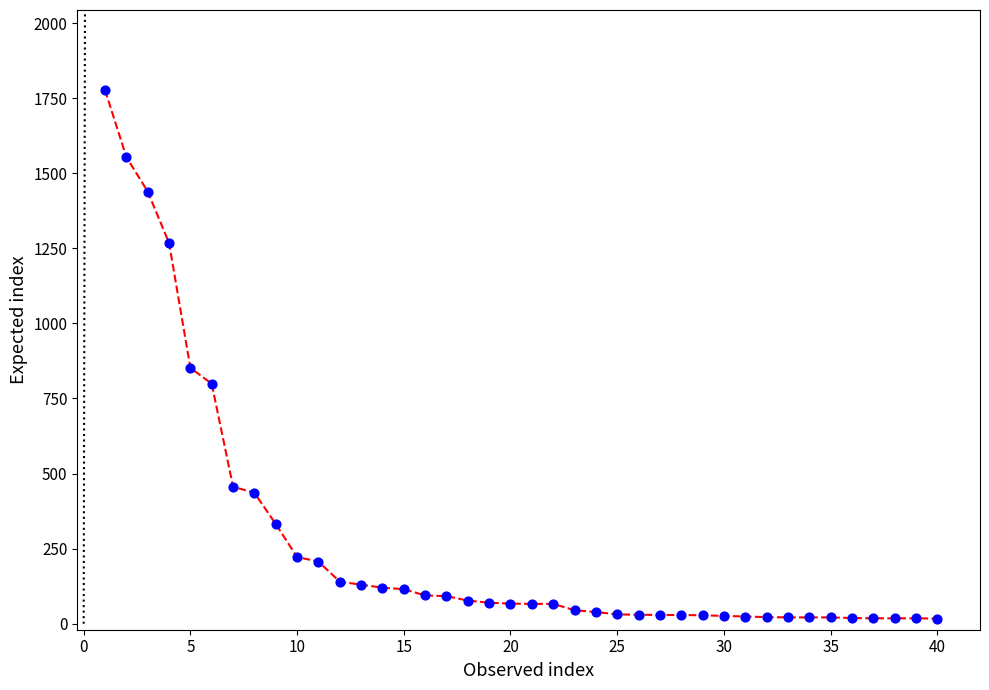

What Y value in the scatter plot is closest to 897?

852